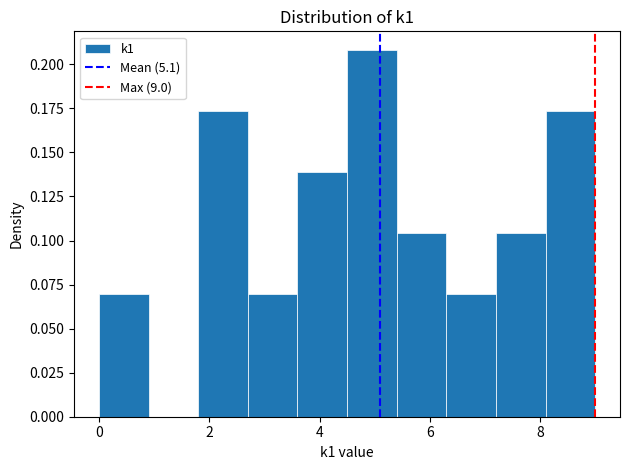

Reading left to right, transcribe this chart: for each bar, give the range it covers on the x-axis and its height. Neither the bar edges nor the heights are printed on the chart, so give them approximately, as read against the axes.

0.0 to 0.9: 0.070
0.9 to 1.8: 0
1.8 to 2.7: 0.175
2.7 to 3.6: 0.070
3.6 to 4.5: 0.140
4.5 to 5.4: 0.210
5.4 to 6.3: 0.105
6.3 to 7.2: 0.070
7.2 to 8.1: 0.105
8.1 to 9.0: 0.175